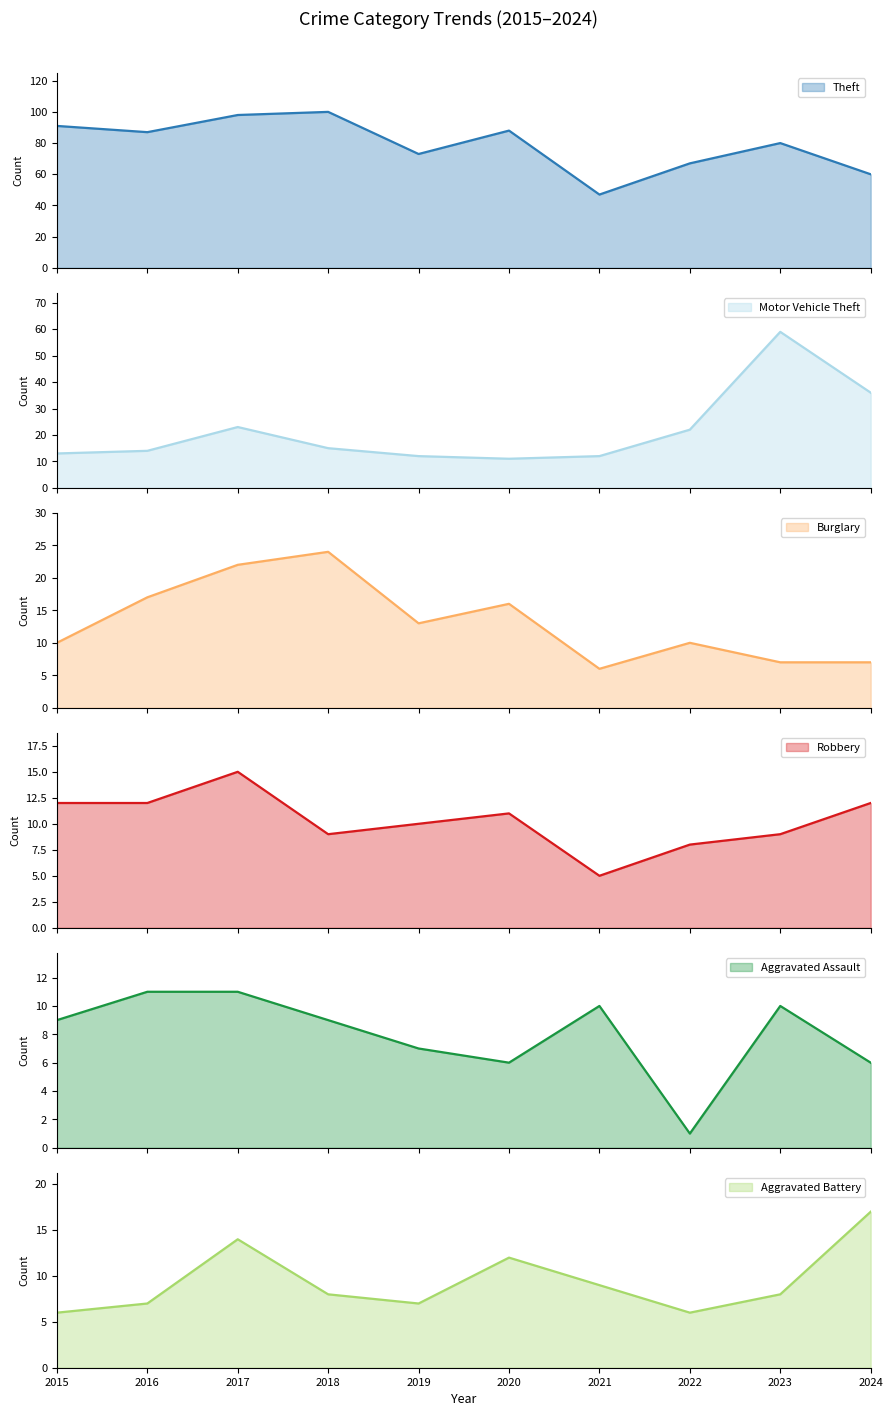

What is the minimum value shown in the chart?

1